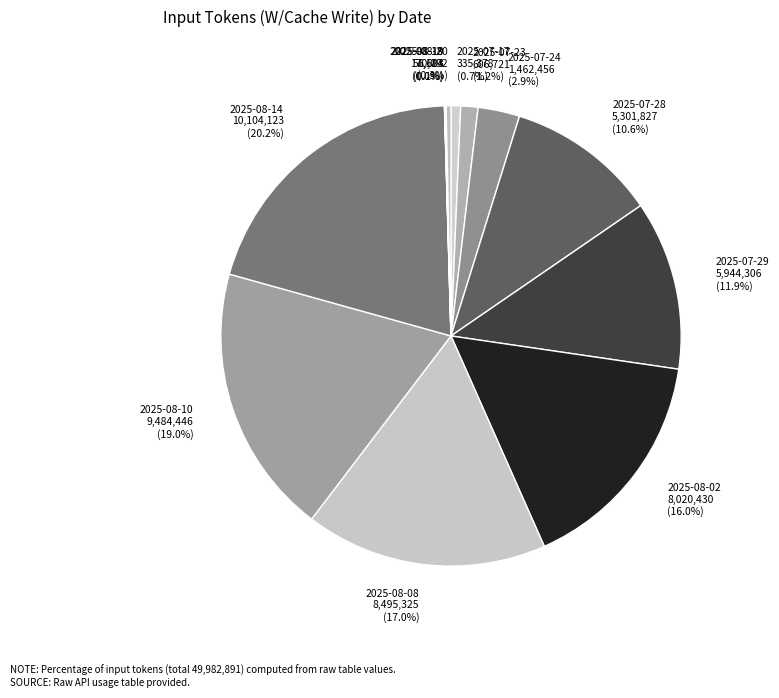

To the nearest percent, what is the average slice percentage?

8%